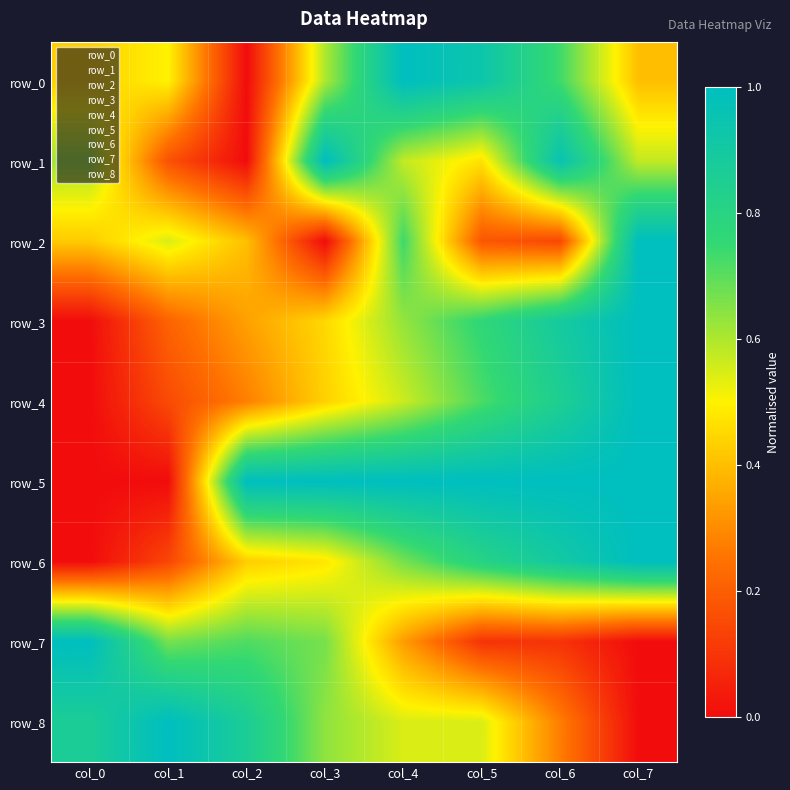

What is the total value across all series at col_2?

4.0